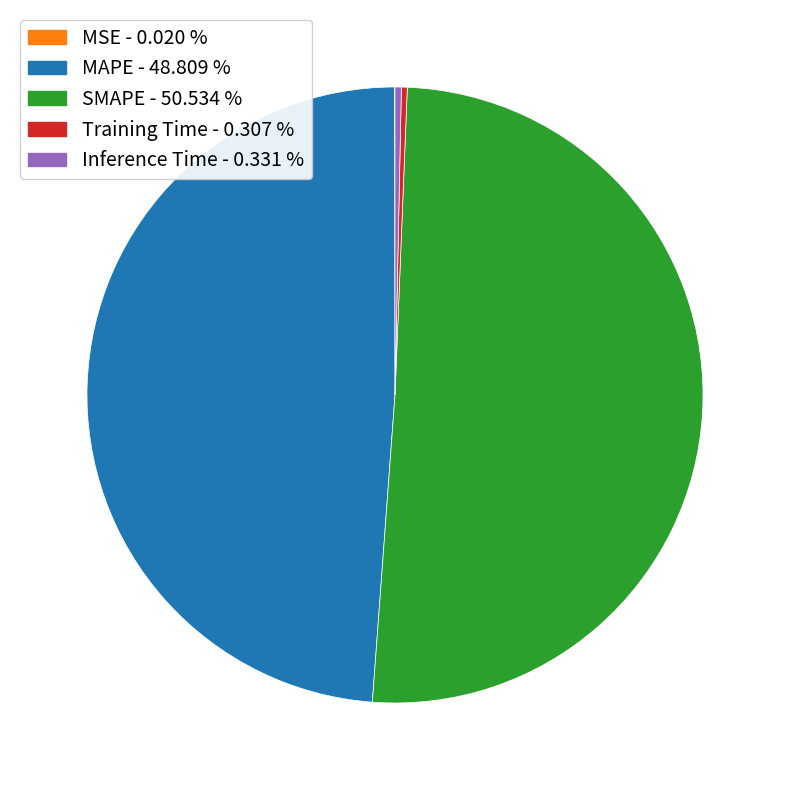

Which category accounts for the majority?

SMAPE